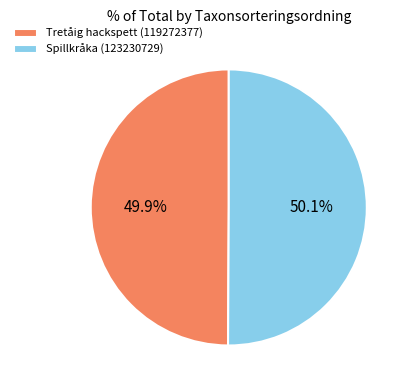

What percentage is the Tretåig hackspett (119272377) slice, to the nearest percent?

50%